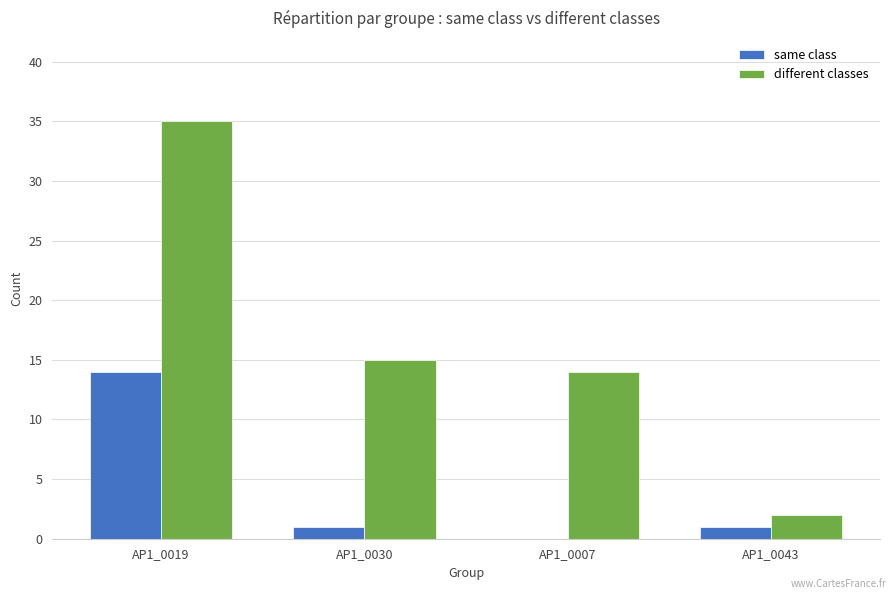

At which label does same class reach its peak?

AP1_0019